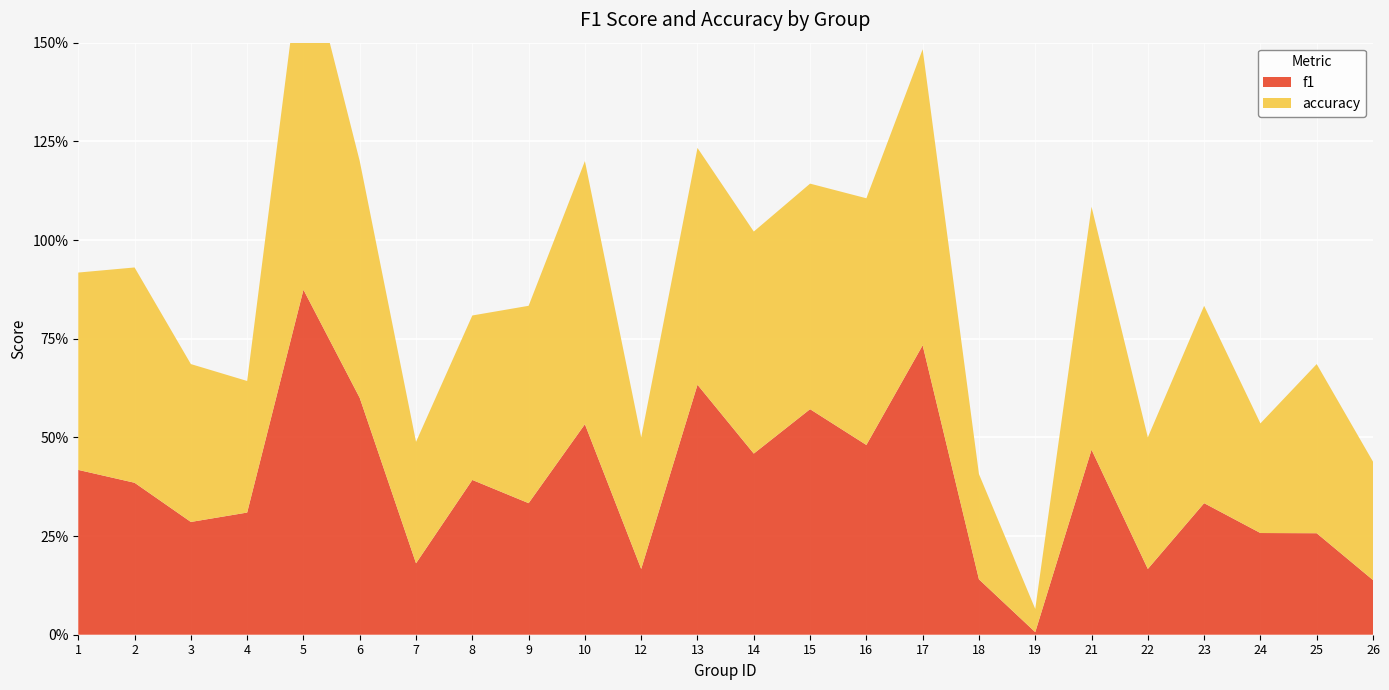

Reading left to right, what are all the values shown in this chart?

f1: 0.4	0.4	0.3	0.3	0.9	0.6	0.2	0.4	0.3	0.5	0.2	0.6	0.5	0.6	0.5	0.7	0.1	0.0	0.5	0.2	0.3	0.3	0.3	0.1
accuracy: 0.5	0.5	0.4	0.3	0.9	0.6	0.3	0.4	0.5	0.7	0.3	0.6	0.6	0.6	0.6	0.8	0.3	0.1	0.6	0.3	0.5	0.3	0.4	0.3